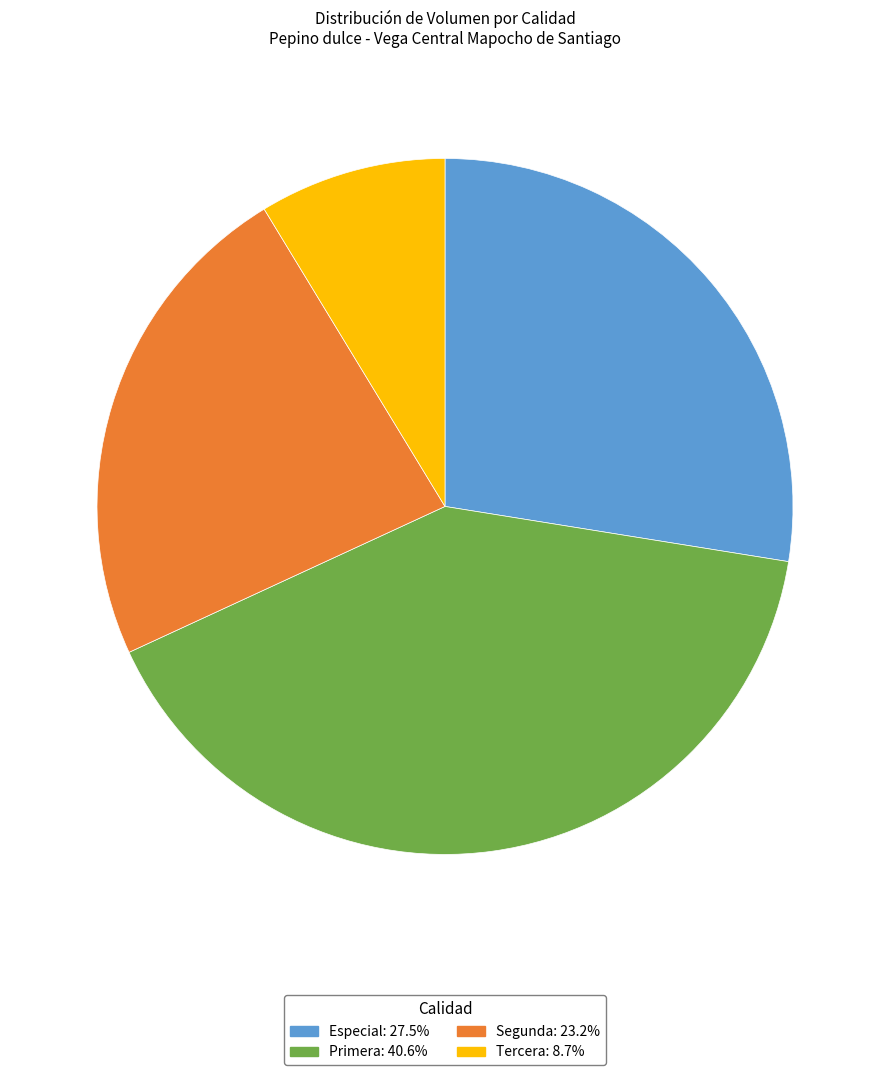

How many slices are in this pie chart?

4